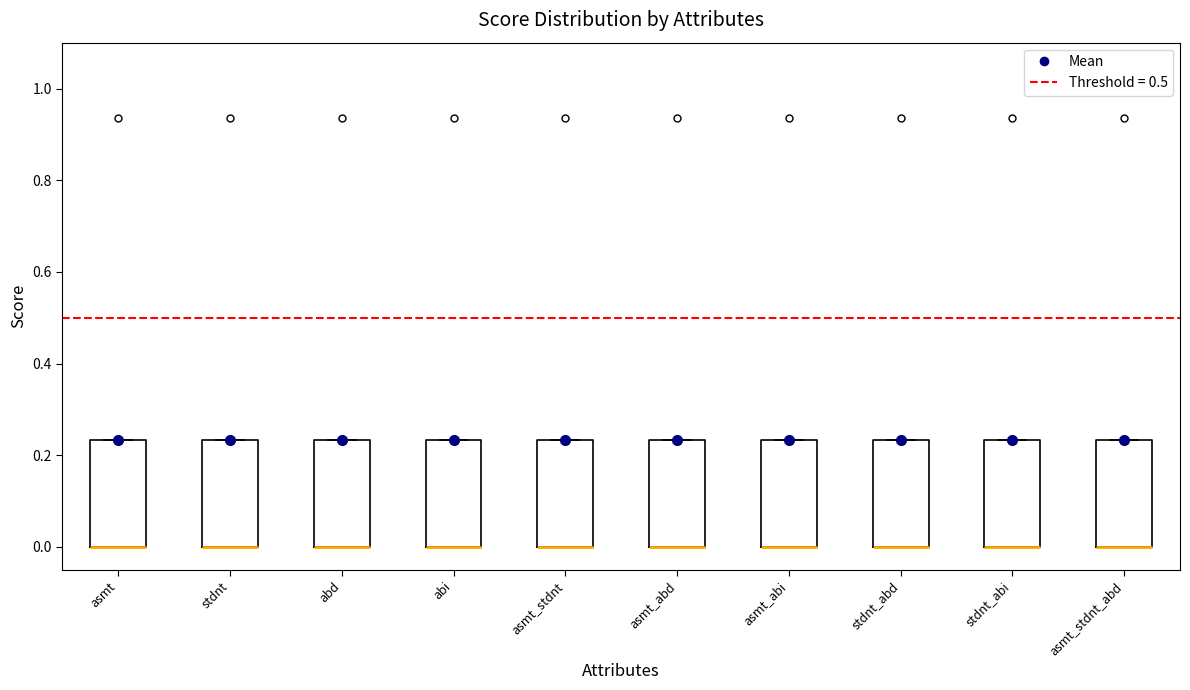

Reading left to right, transcribe this box plot: for each box, give where its median line is, the range the box spans, and where its two whiskers end, as read against the y-axis. The values are not printed on the chart, so give them approximately, as read against the axis.

asmt: median 0.00 (drawn on the box's lower edge), box 0.00 to 0.24, whiskers 0.00 to 0.24
stdnt: median 0.00 (drawn on the box's lower edge), box 0.00 to 0.24, whiskers 0.00 to 0.24
abd: median 0.00 (drawn on the box's lower edge), box 0.00 to 0.24, whiskers 0.00 to 0.24
abi: median 0.00 (drawn on the box's lower edge), box 0.00 to 0.24, whiskers 0.00 to 0.24
asmt_stdnt: median 0.00 (drawn on the box's lower edge), box 0.00 to 0.24, whiskers 0.00 to 0.24
asmt_abd: median 0.00 (drawn on the box's lower edge), box 0.00 to 0.24, whiskers 0.00 to 0.24
asmt_abi: median 0.00 (drawn on the box's lower edge), box 0.00 to 0.24, whiskers 0.00 to 0.24
stdnt_abd: median 0.00 (drawn on the box's lower edge), box 0.00 to 0.24, whiskers 0.00 to 0.24
stdnt_abi: median 0.00 (drawn on the box's lower edge), box 0.00 to 0.24, whiskers 0.00 to 0.24
asmt_stdnt_abd: median 0.00 (drawn on the box's lower edge), box 0.00 to 0.24, whiskers 0.00 to 0.24